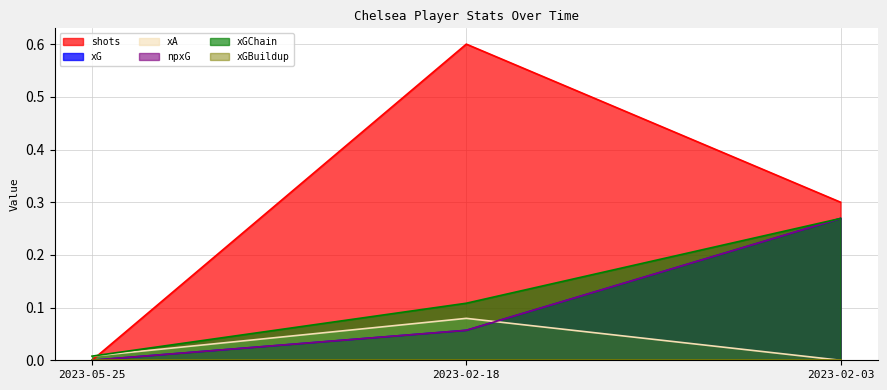

Which category has the lowest value in the xG series?

2023-05-25